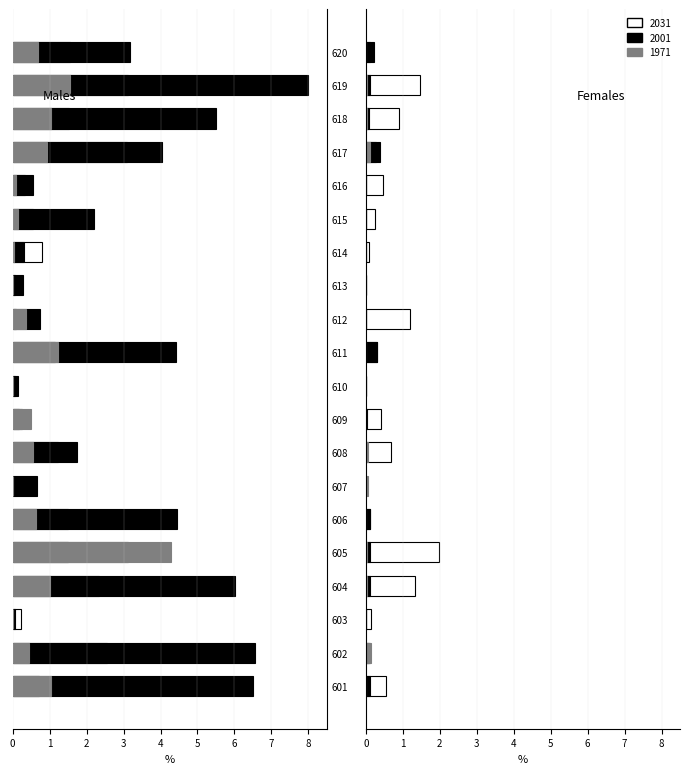

How many bars are there in each group?

3